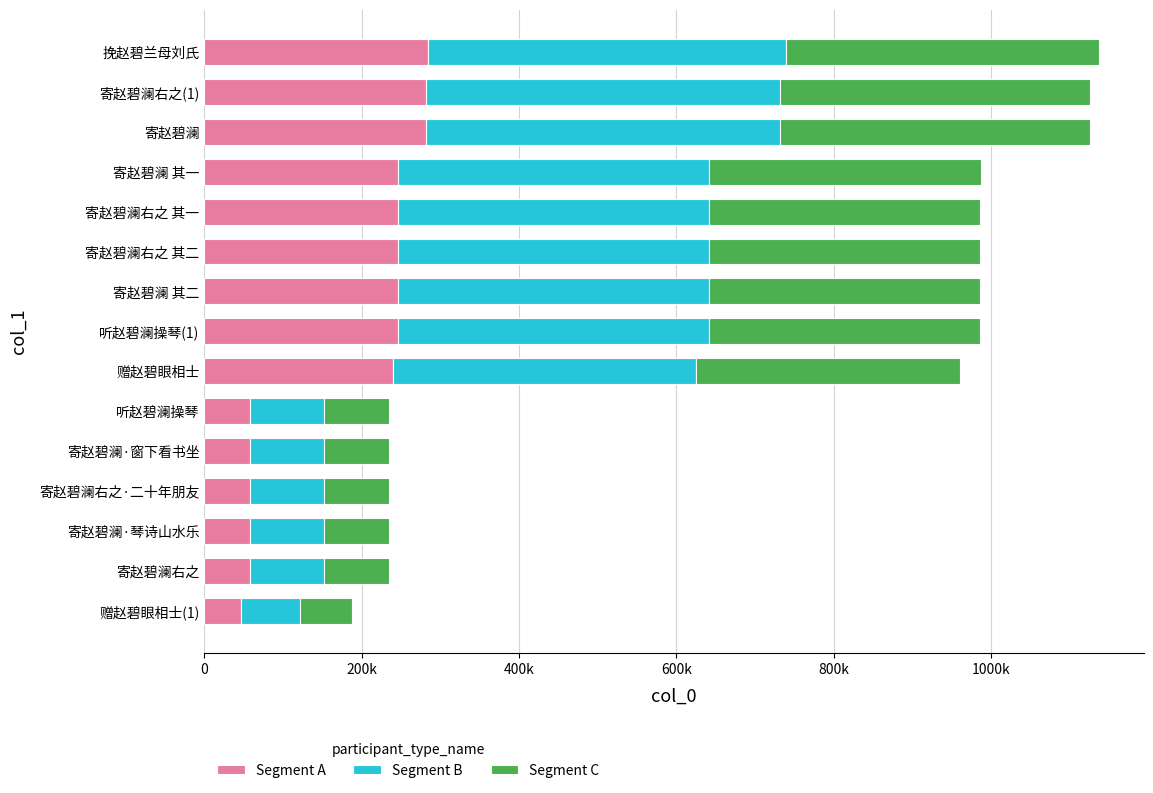

What position from the left is 寄赵碧澜?

13